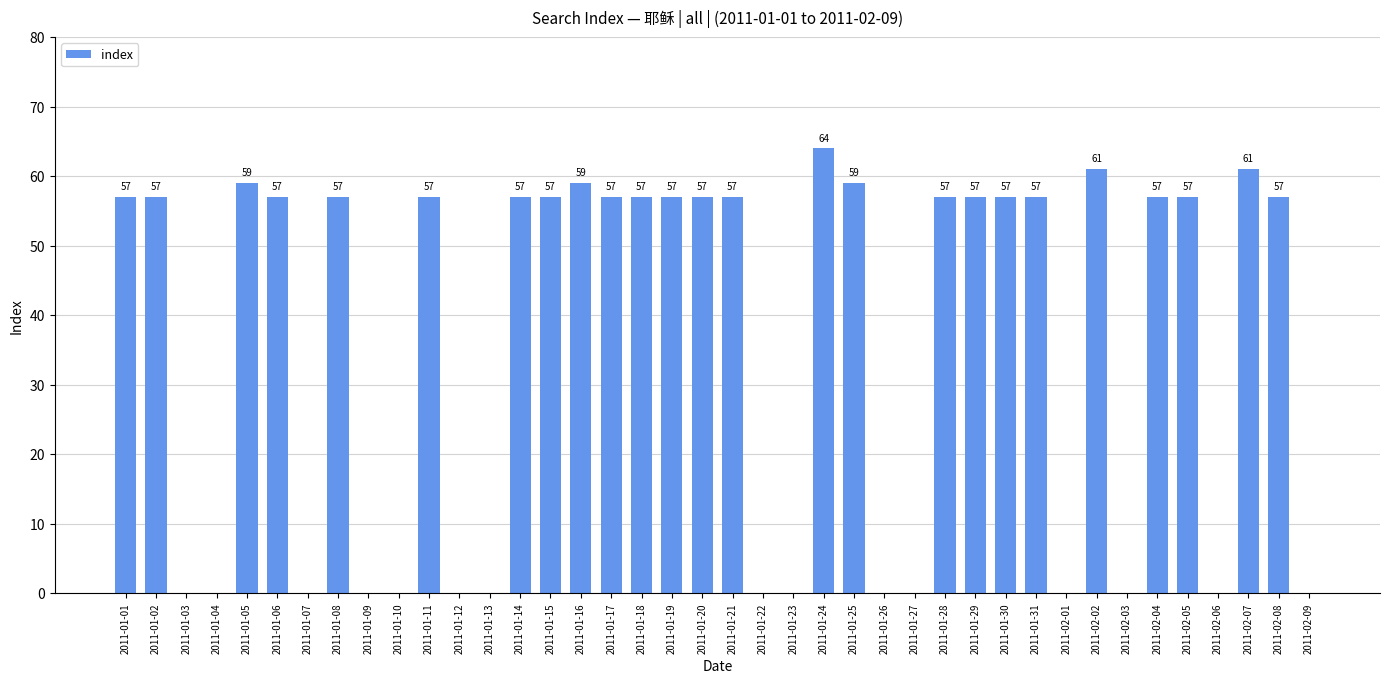

What is the greatest value displayed?

64